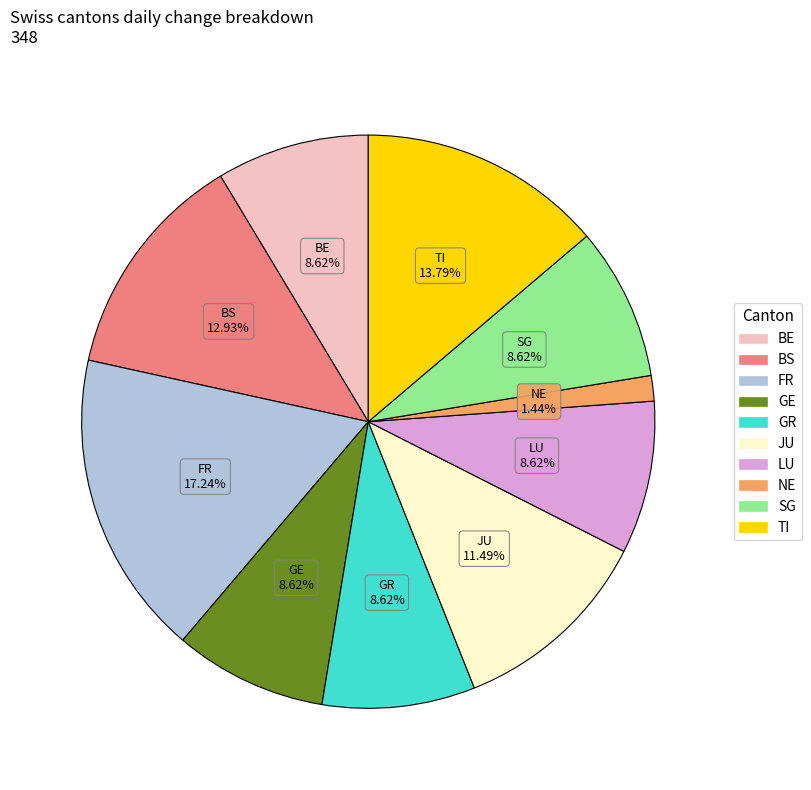

Does any single category account for the majority?

No